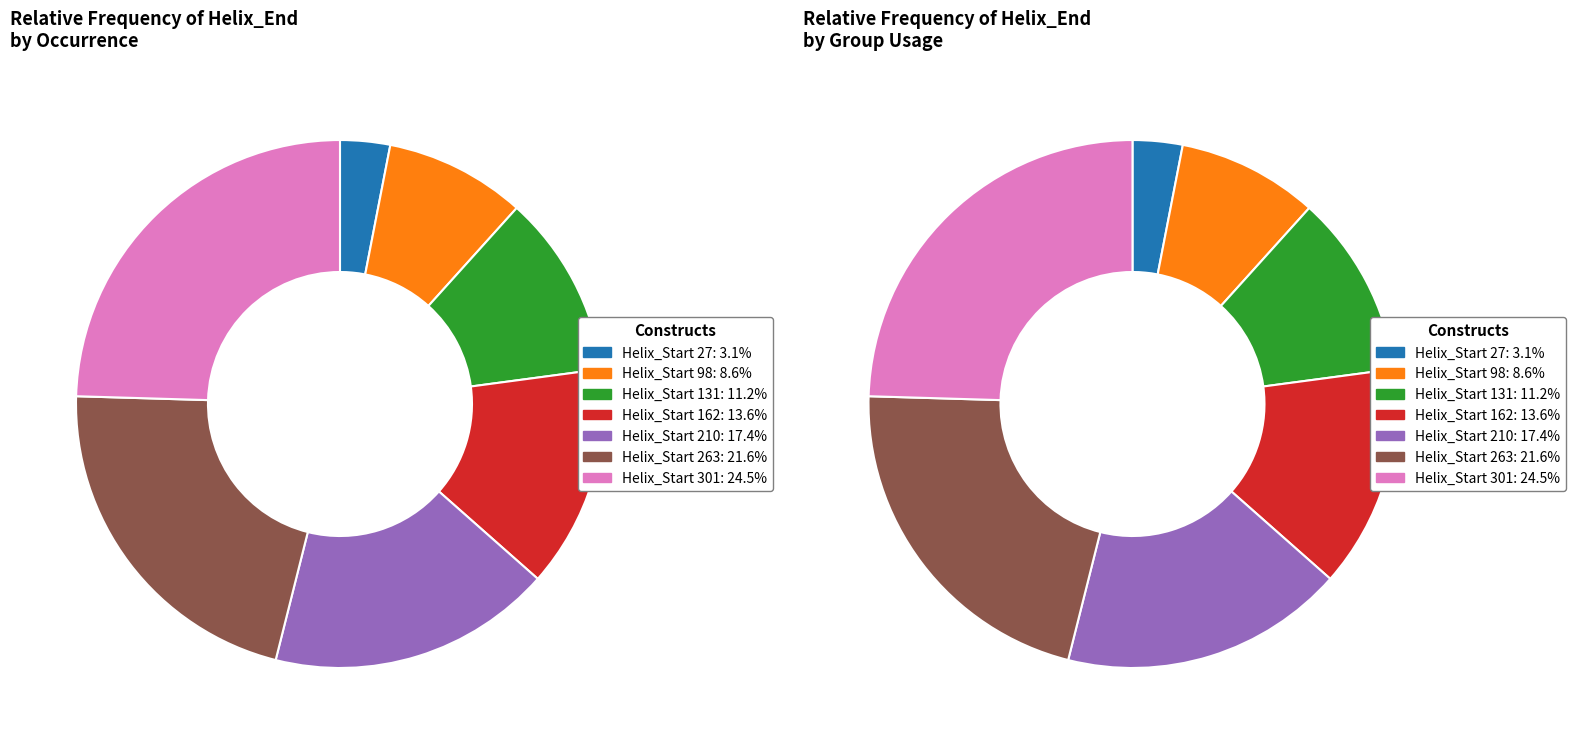

What percentage is the 27 slice, to the nearest percent?

3%